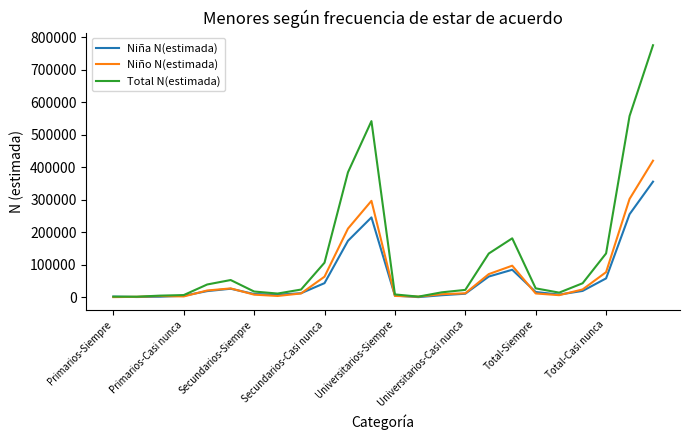

Is this an area chart (filled region under the line)?

No